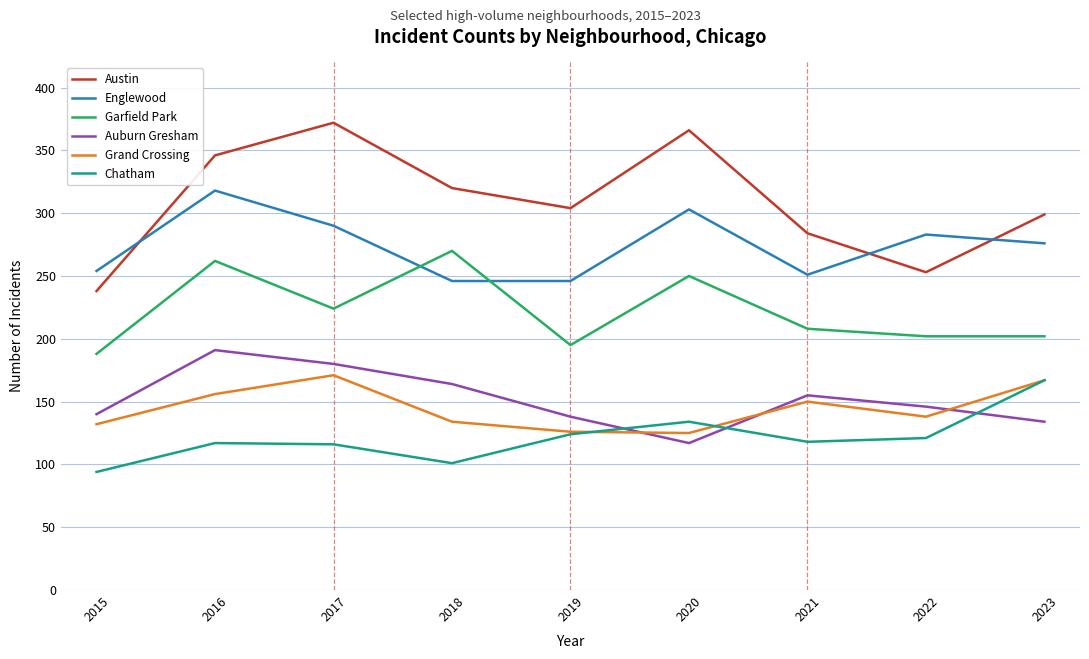

What is the maximum value shown in the chart?

372